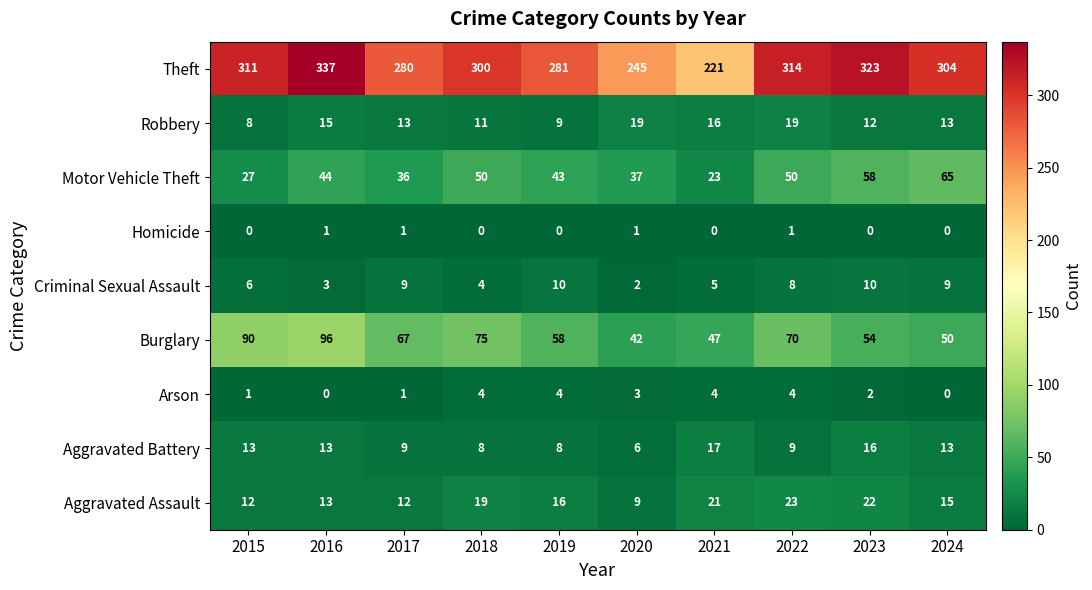

Read the Aggravated Assault value at 2016.

13